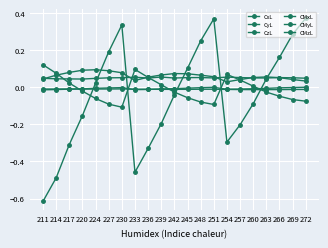

Count the number of data series in this chart.

6